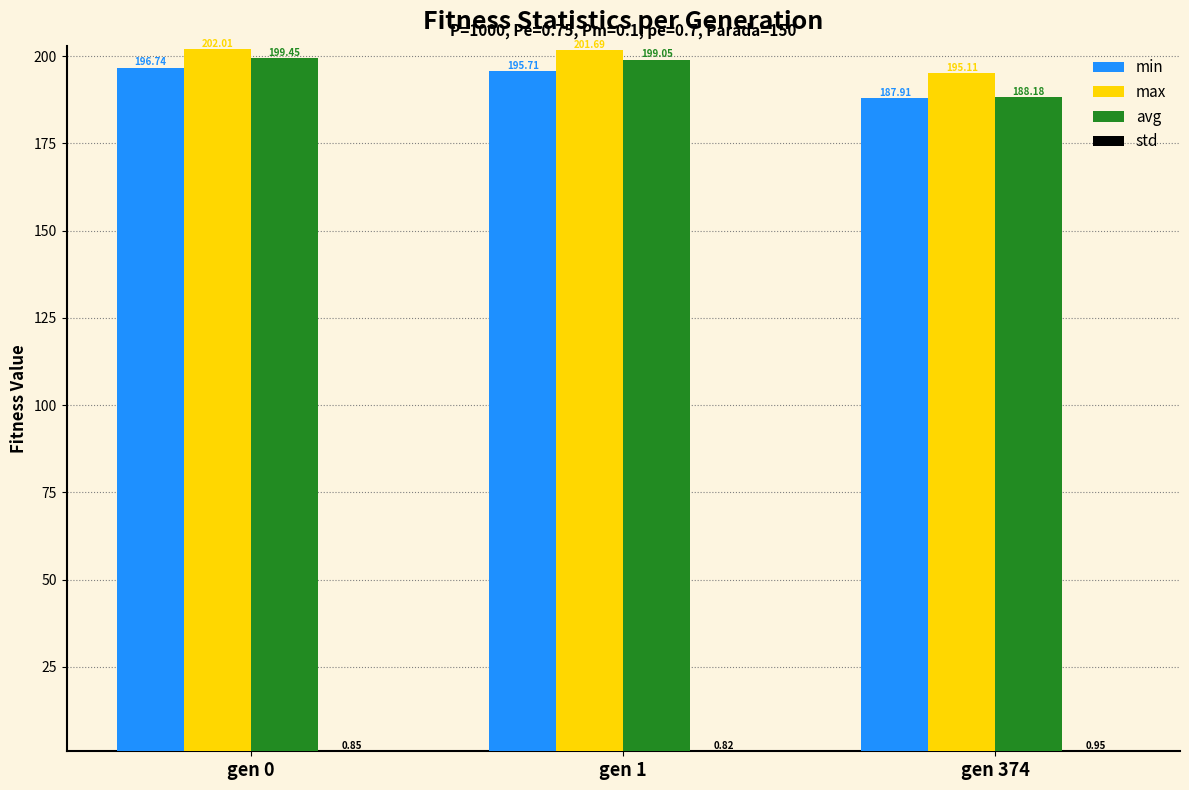

List the labels in order of max value, smallest first.

gen 374, gen 1, gen 0